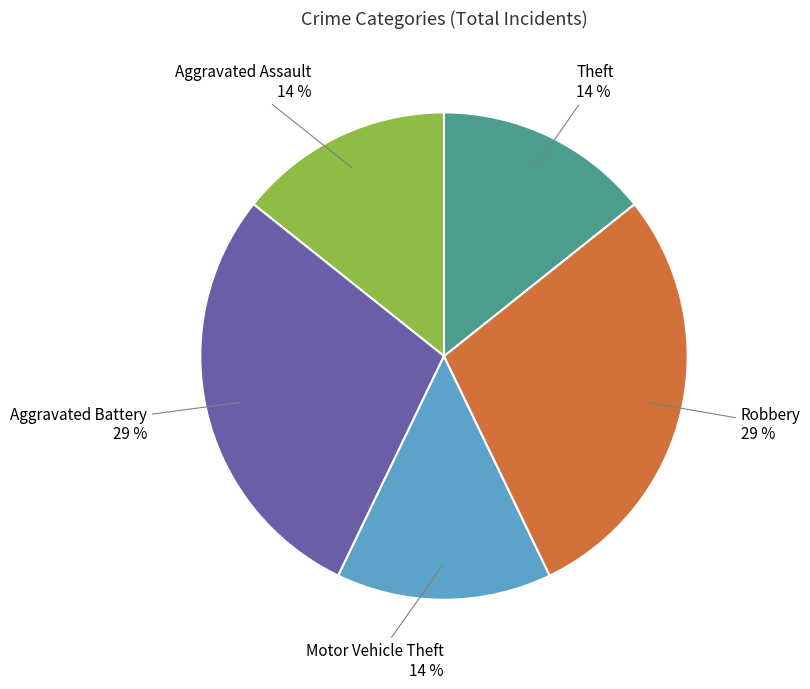

Does any single category account for the majority?

No